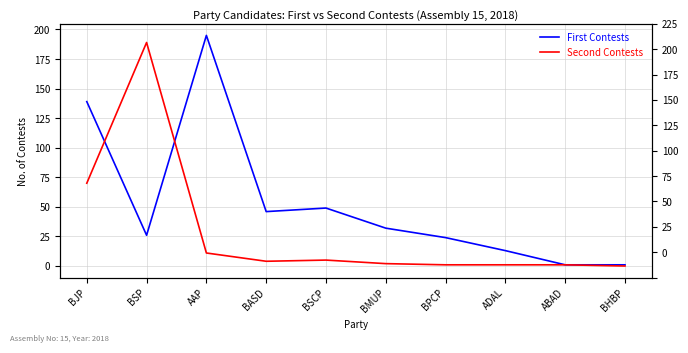

What is the sum of the Second Contests values at ABAD and BMUP?

3